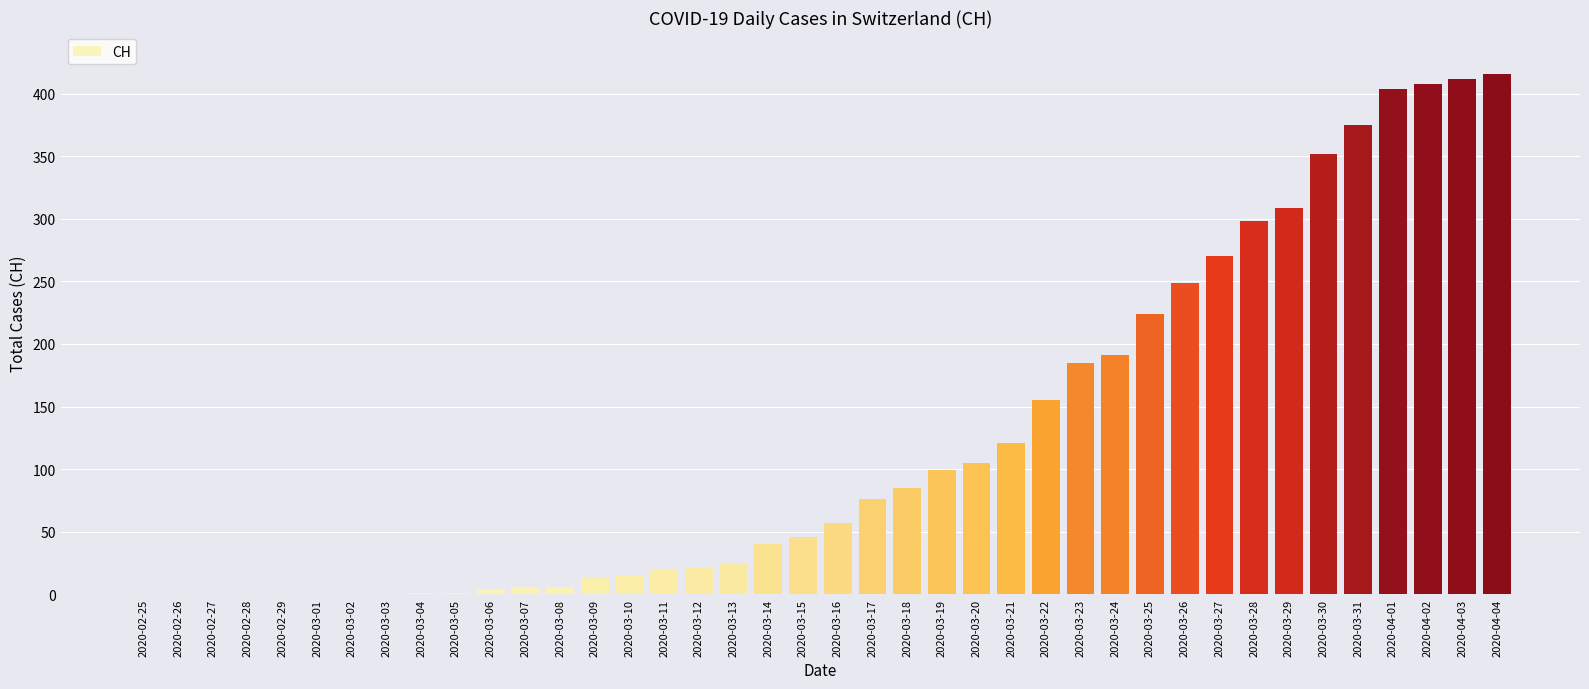

True or false: the data shows 19 at 2020-03-11.

True